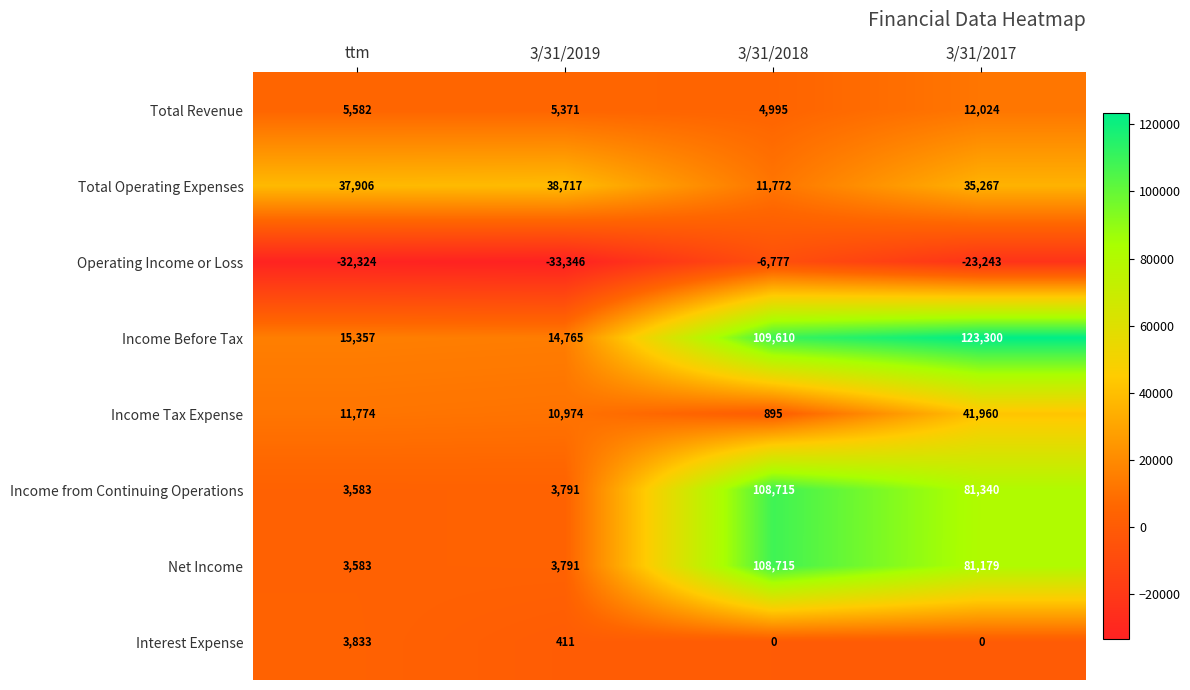

True or false: Net Income has a value of 2142 at ttm.

False